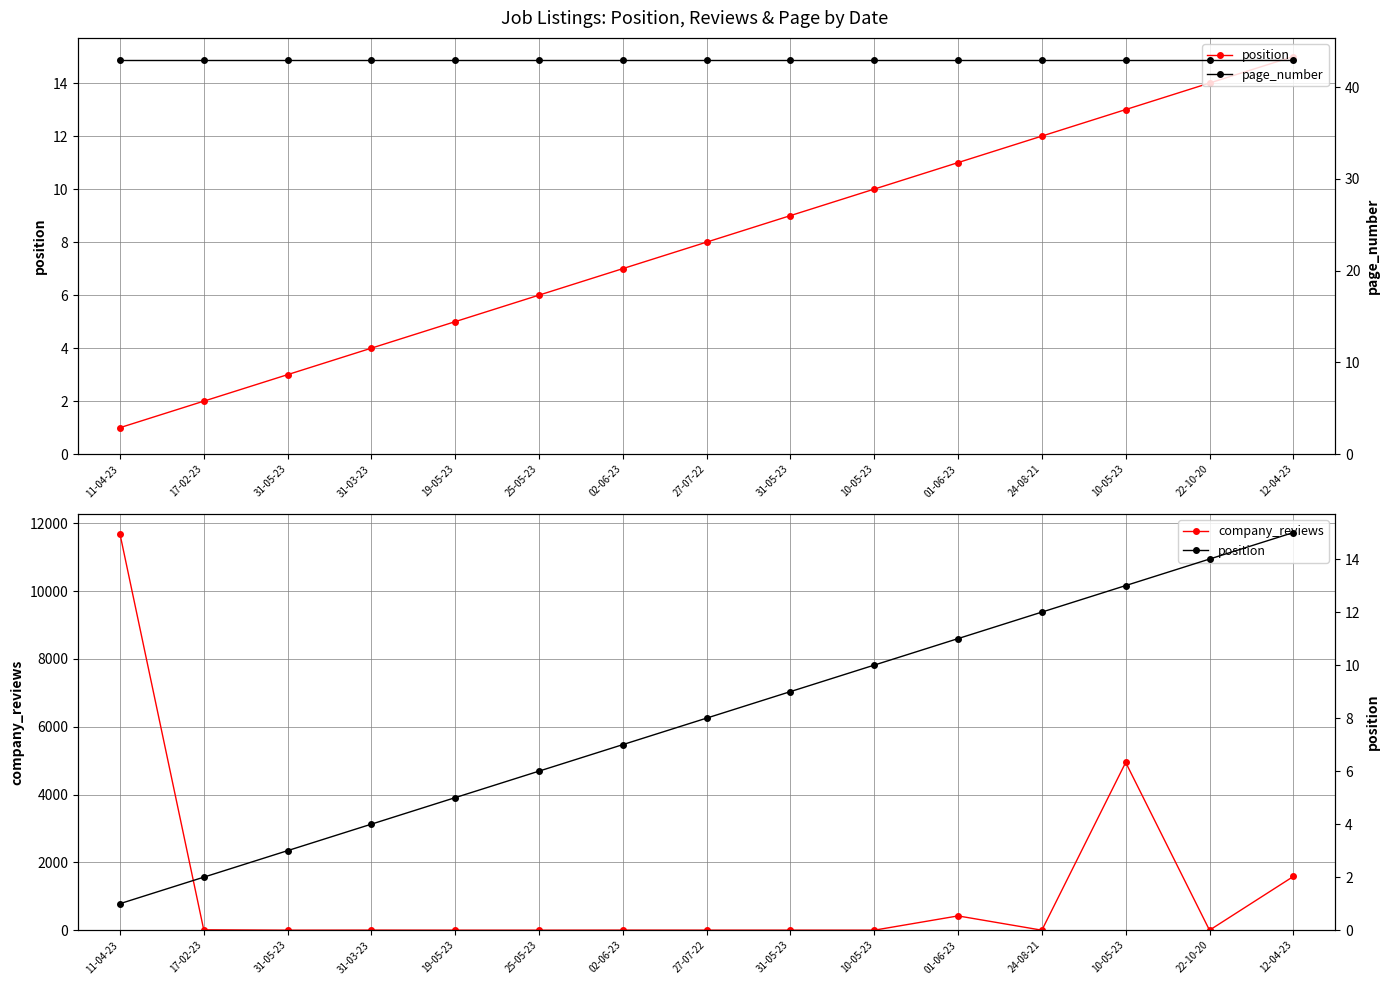

List the labels in order of position value, largest first.

12-04-23, 22-10-20, 10-05-23, 24-08-21, 01-06-23, 10-05-23, 31-05-23, 27-07-22, 02-06-23, 25-05-23, 19-05-23, 31-03-23, 31-05-23, 17-02-23, 11-04-23